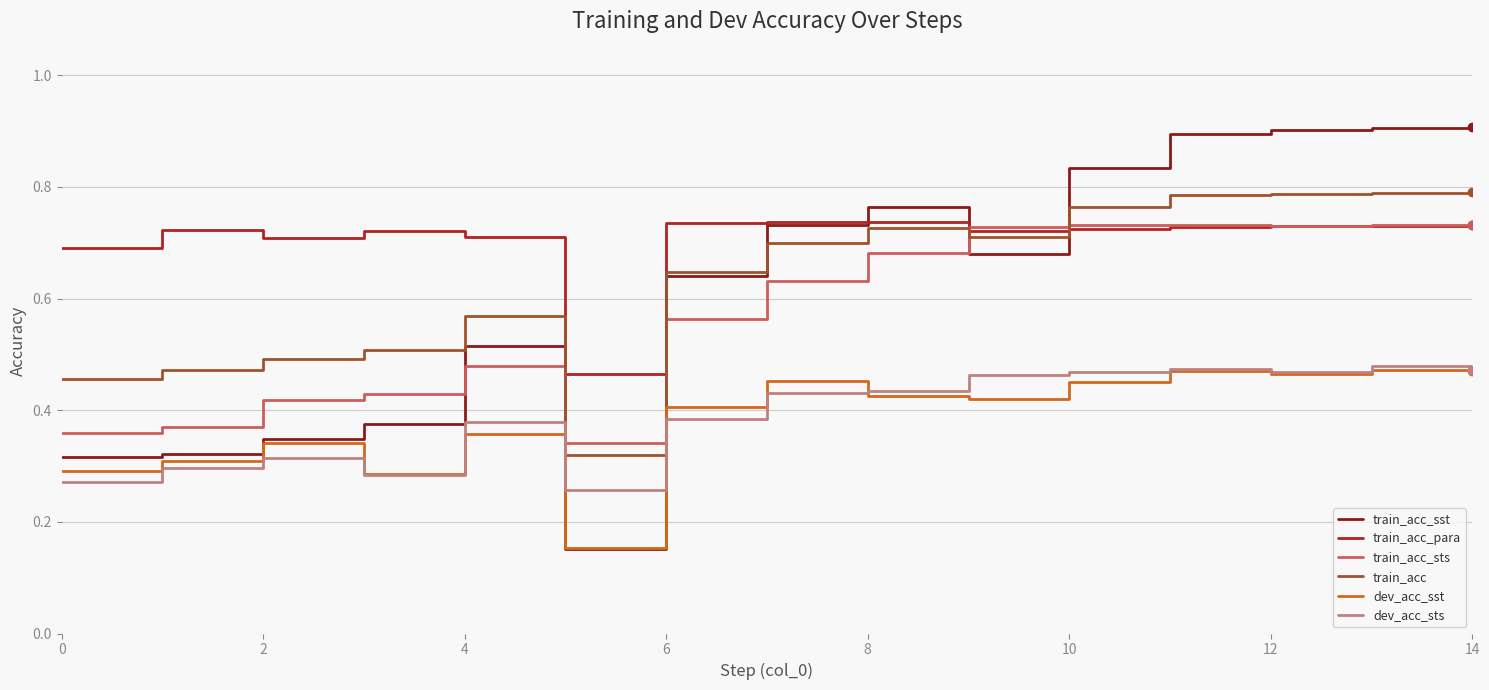

Which series has the widest spread of values?

train_acc_sst